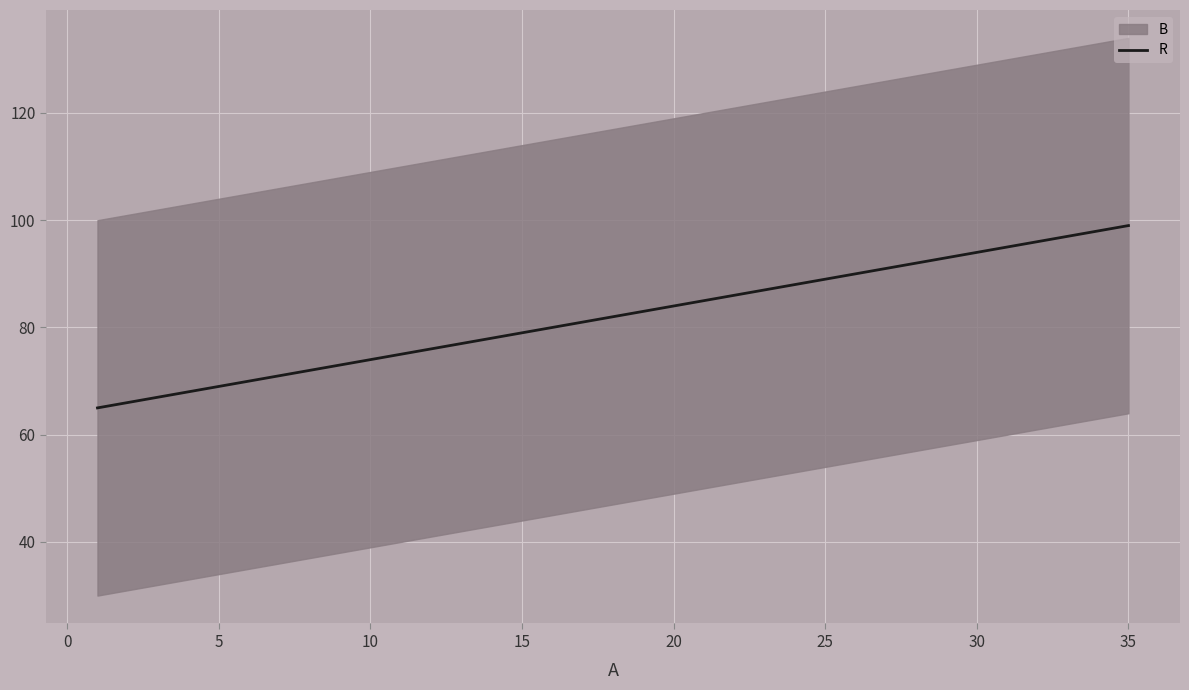

The chart shows a value of 42 at 18. True or false?

False